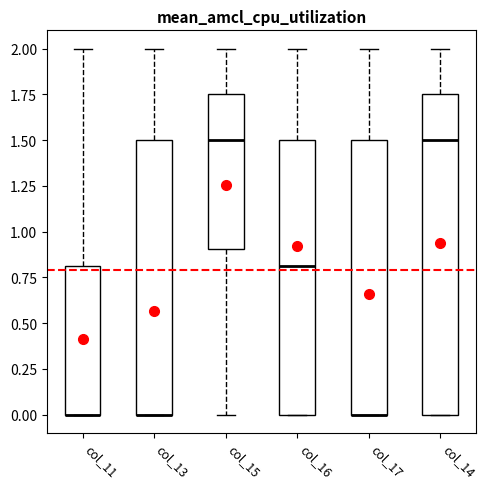

Which box is the tallest, from its lower edge to its upper edge?

col_14